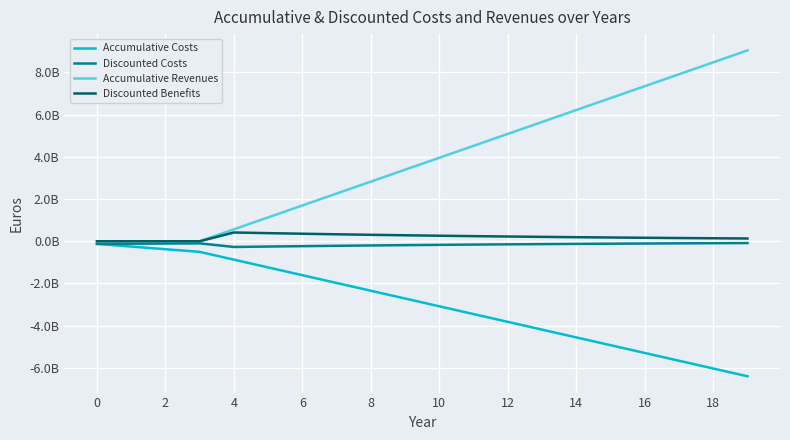

Where is Accumulative Revenues nearest to the value 4523285067?

11